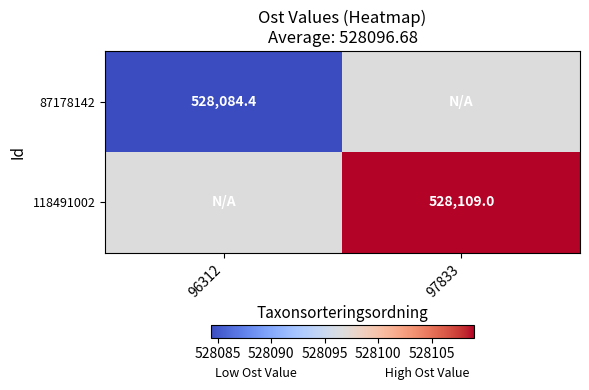

Is the value of 87178142 at 96312 greater than the value of 118491002 at 97833?

No